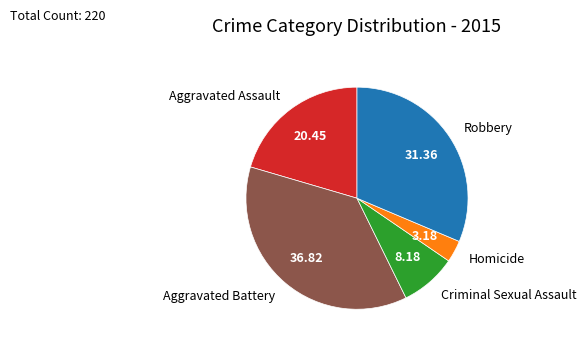

Is there any slice that represents more than half of the pie?

No